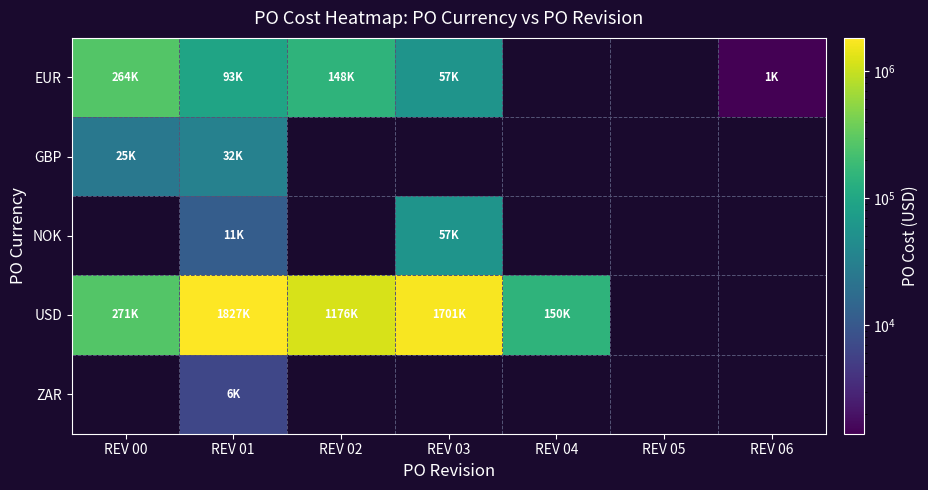

How many data points in EUR are above 147529?

1